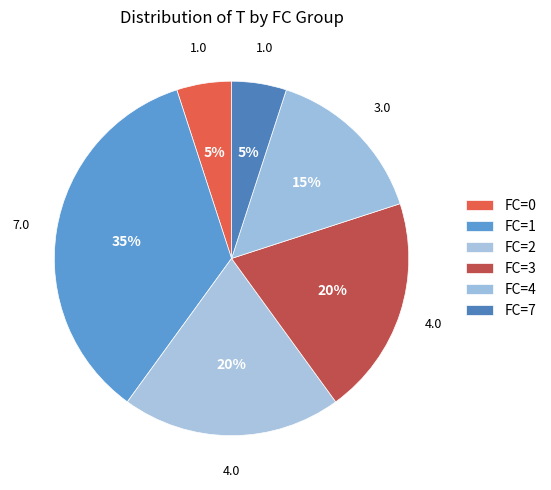

Which slice is the largest?

FC=1